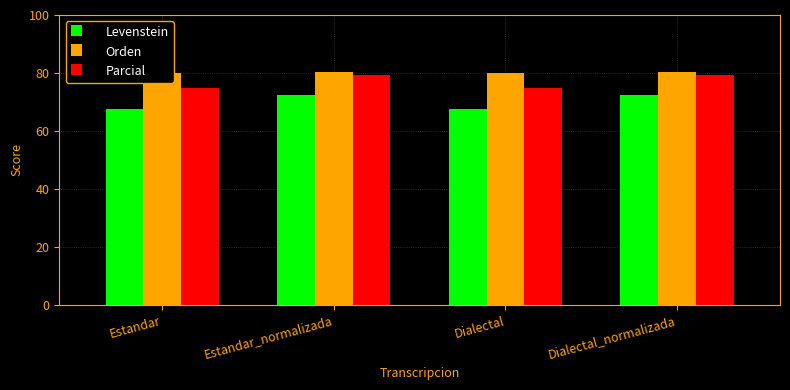

Between Estandar and Estandar_normalizada, which is larger?

Estandar_normalizada